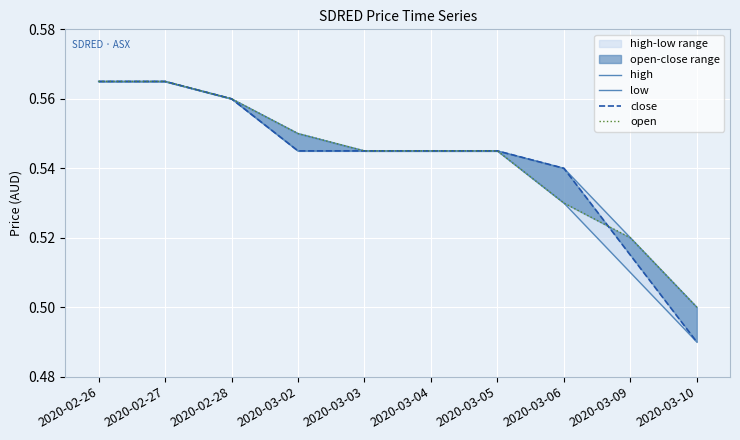

How many low values are between 0 and 1?

10